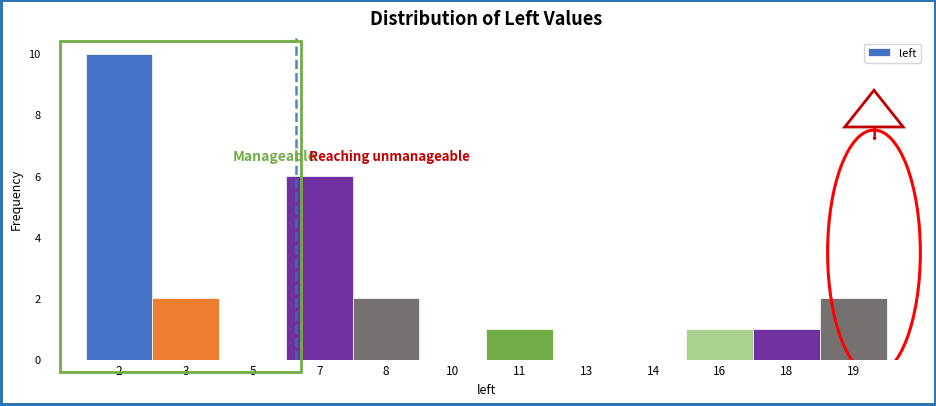

Reading left to right, what are all the values shown in this chart?

2=10	3=2	5=0	7=6	8=2	10=0	11=1	13=0	14=0	16=1	18=1	19=2